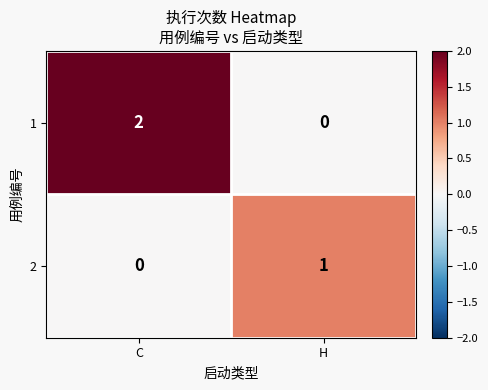

True or false: 1 has a value of 0 at H.

True